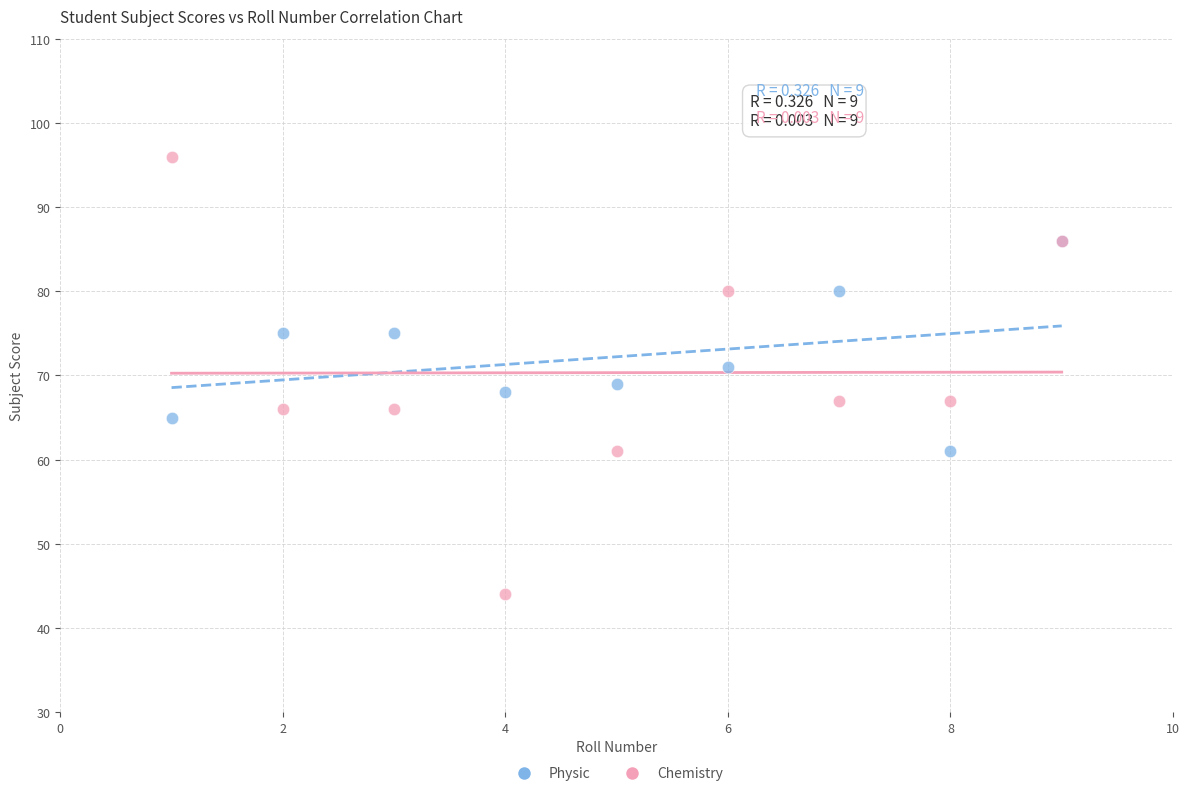

Which series has the largest Y range (max minus min)?

Chemistry